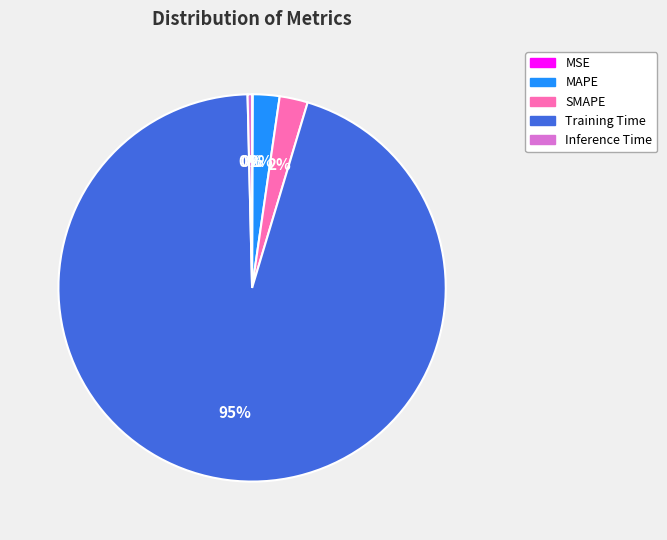

Is Training Time the majority of the pie?

Yes